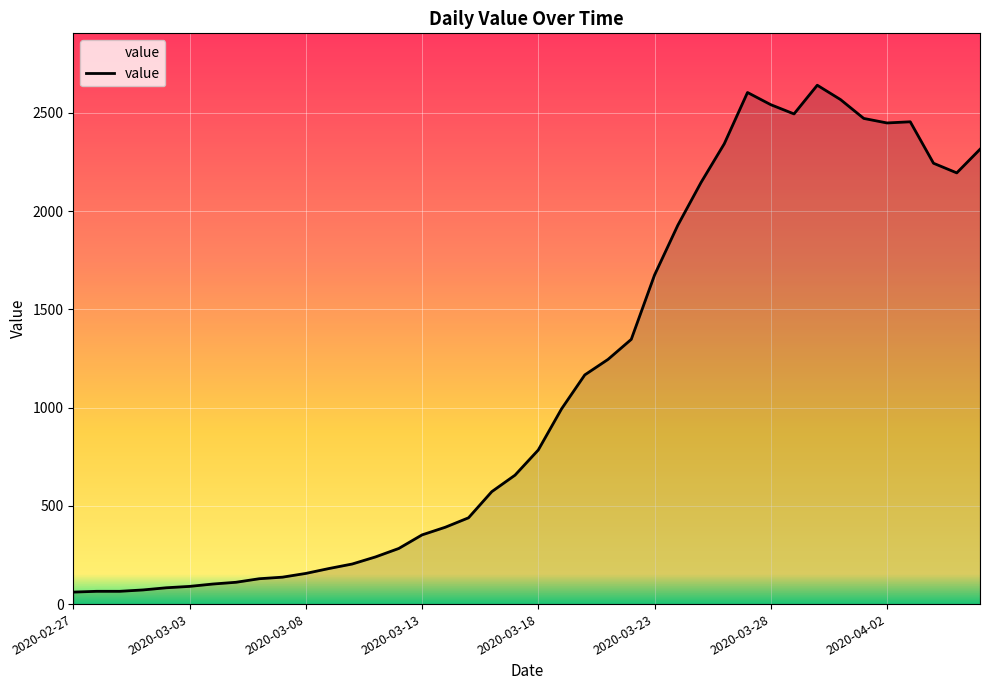

How many series are shown in this chart?

1